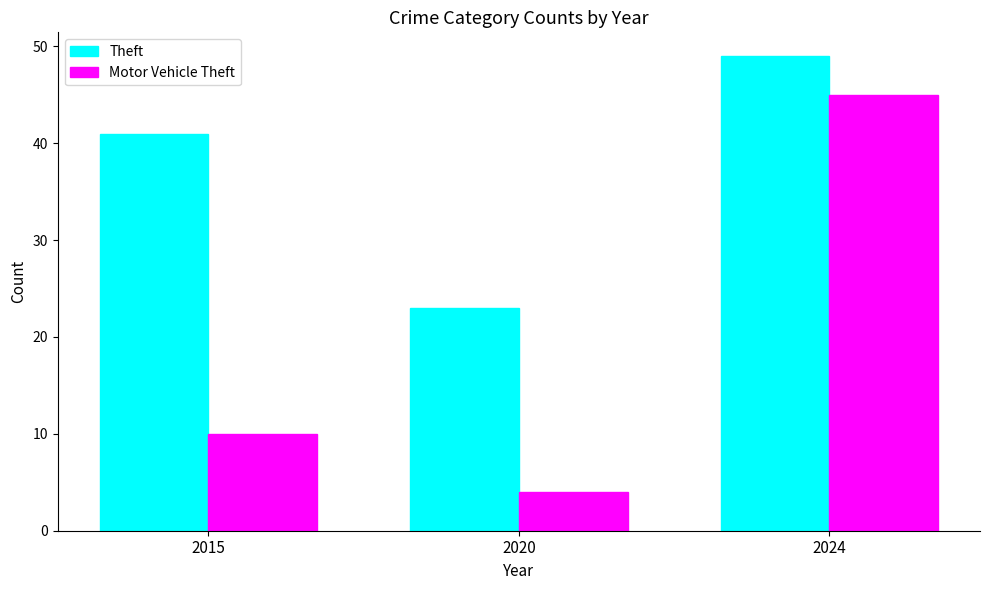

What are all the series names shown in the legend?

Theft, Motor Vehicle Theft